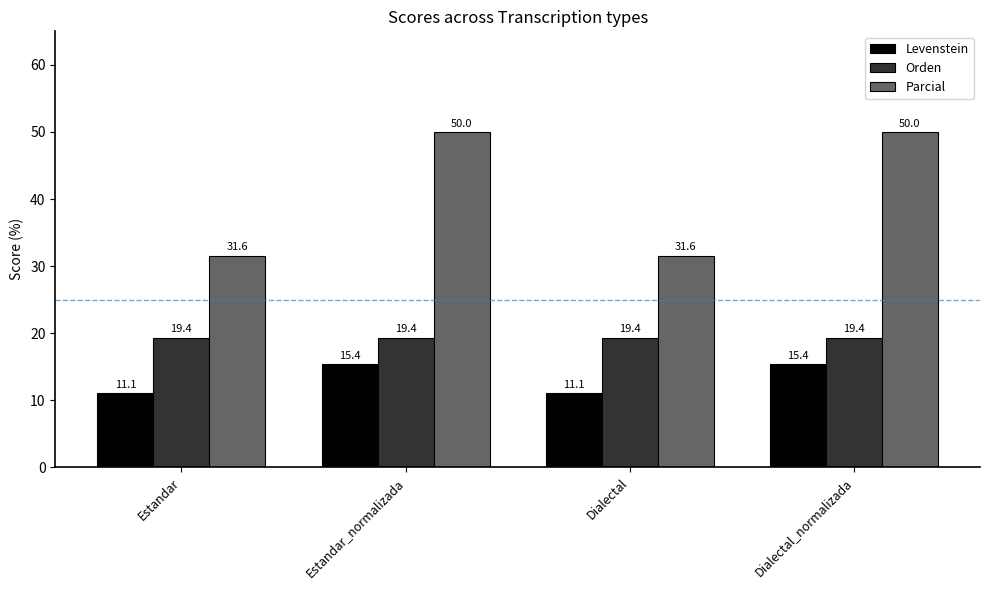

List the series in order of their peak value, lowest first.

Levenstein, Orden, Parcial